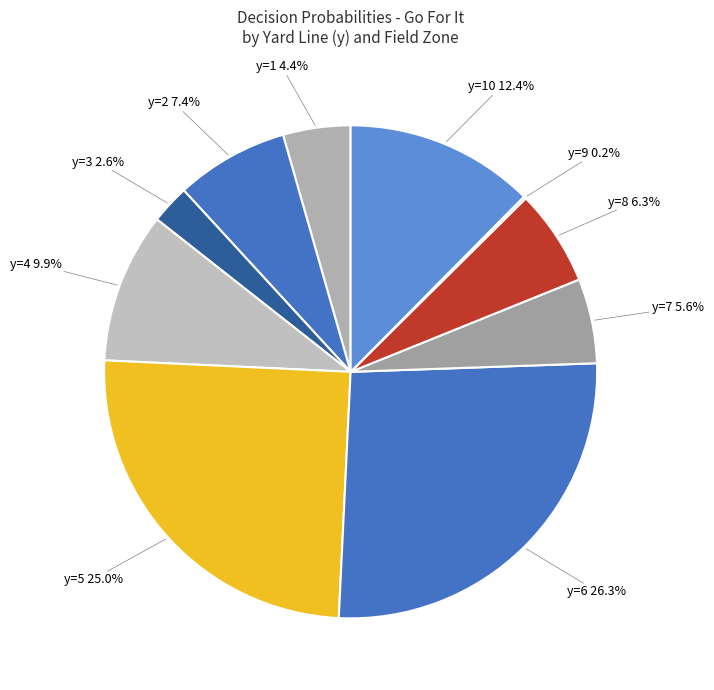

Does any single category account for the majority?

No